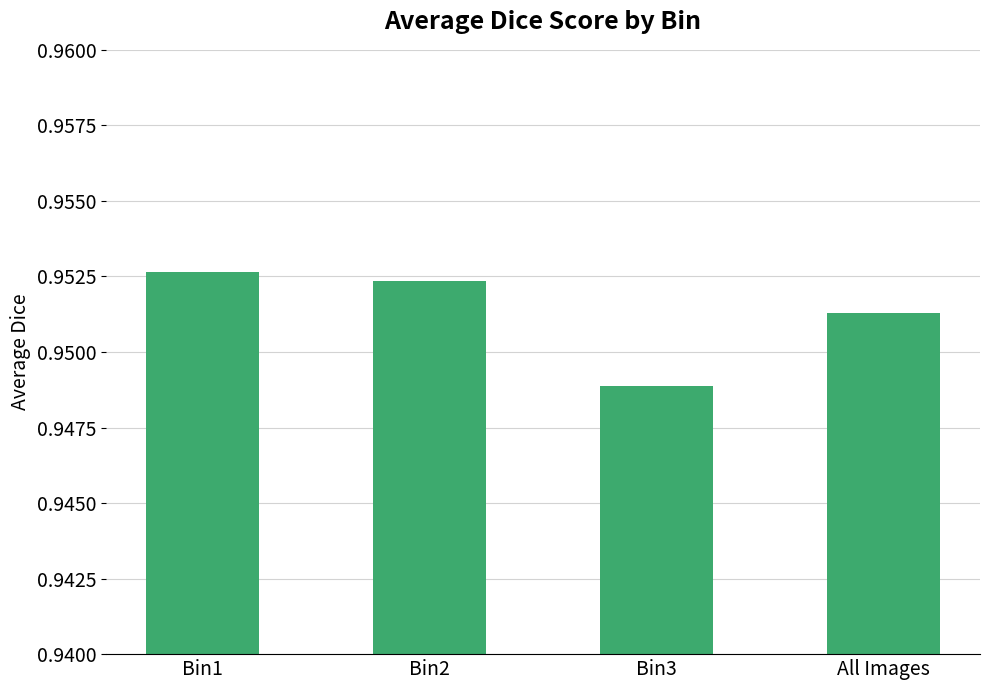

How many values are between 0 and 1?

4